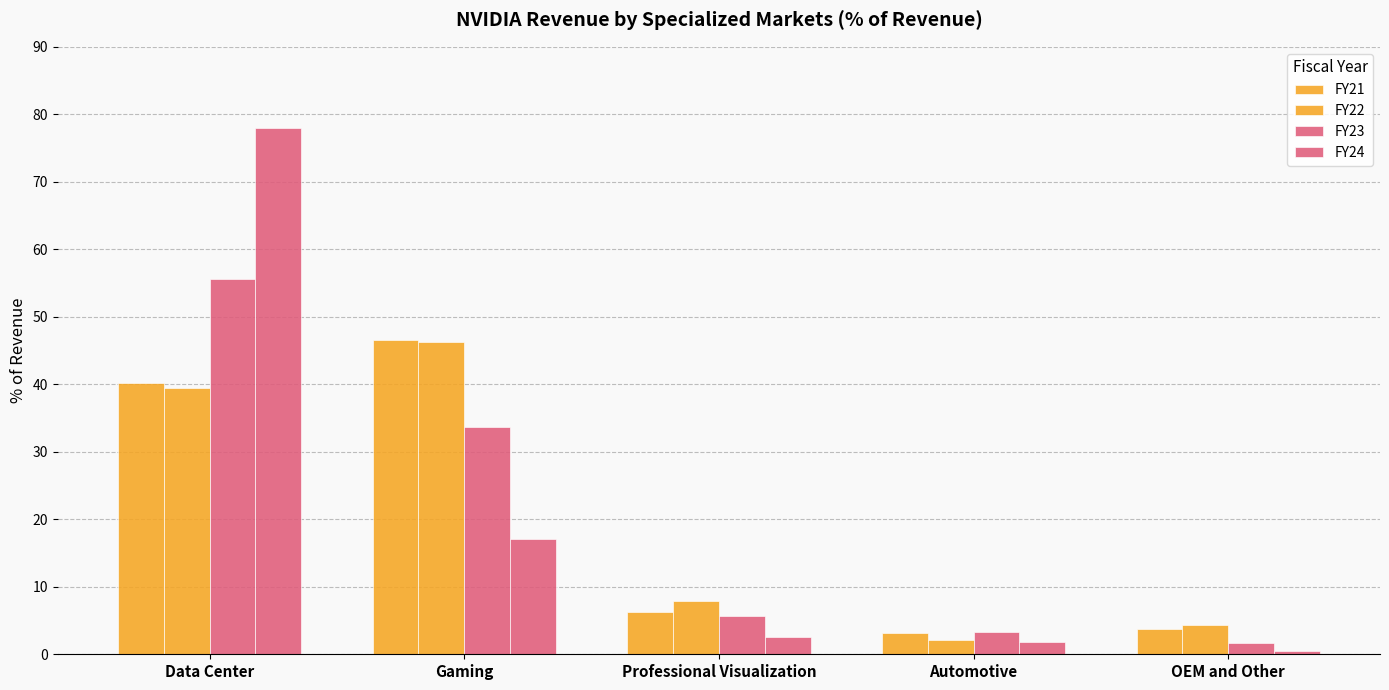

What is the label of the 2nd bar from the right?

Automotive